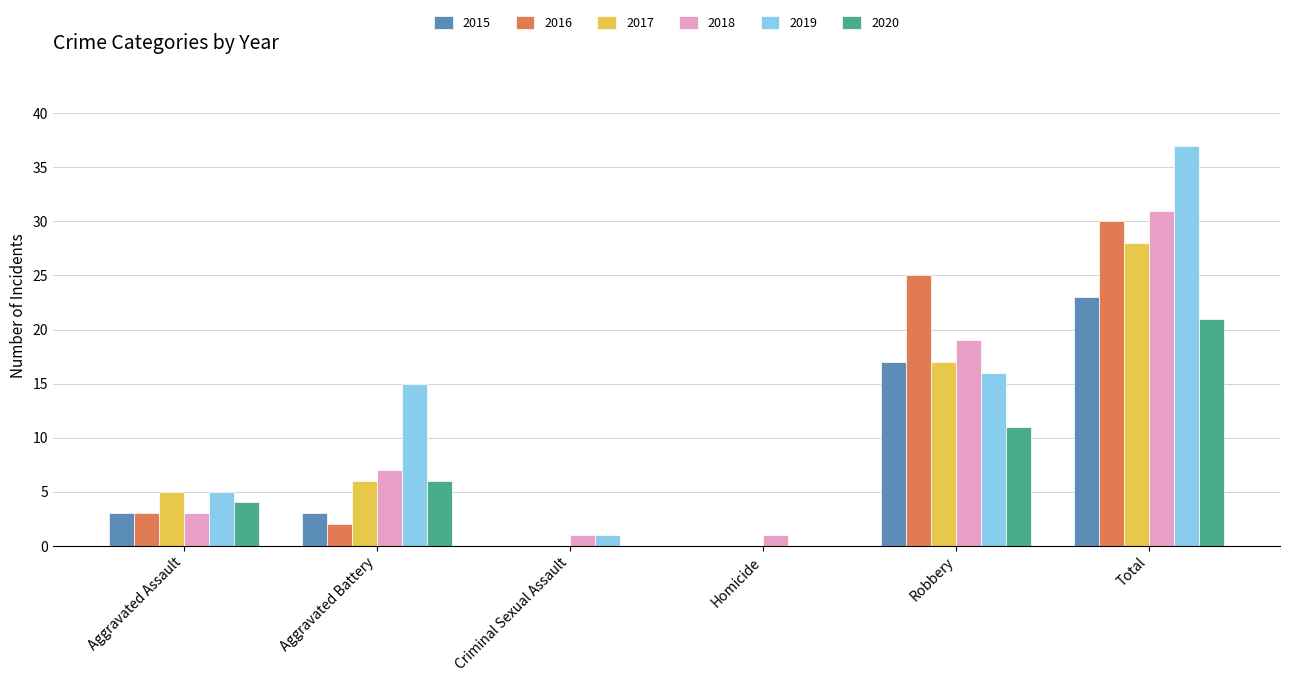

Where is 2019 nearest to the value 18?

Robbery